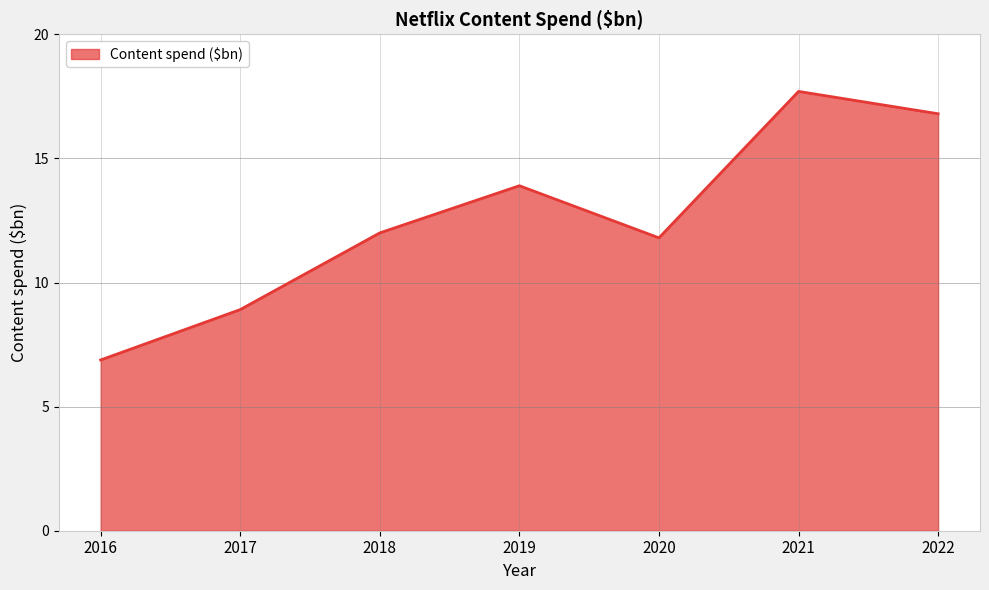

At which category does the chart reach its minimum across all series?

2016